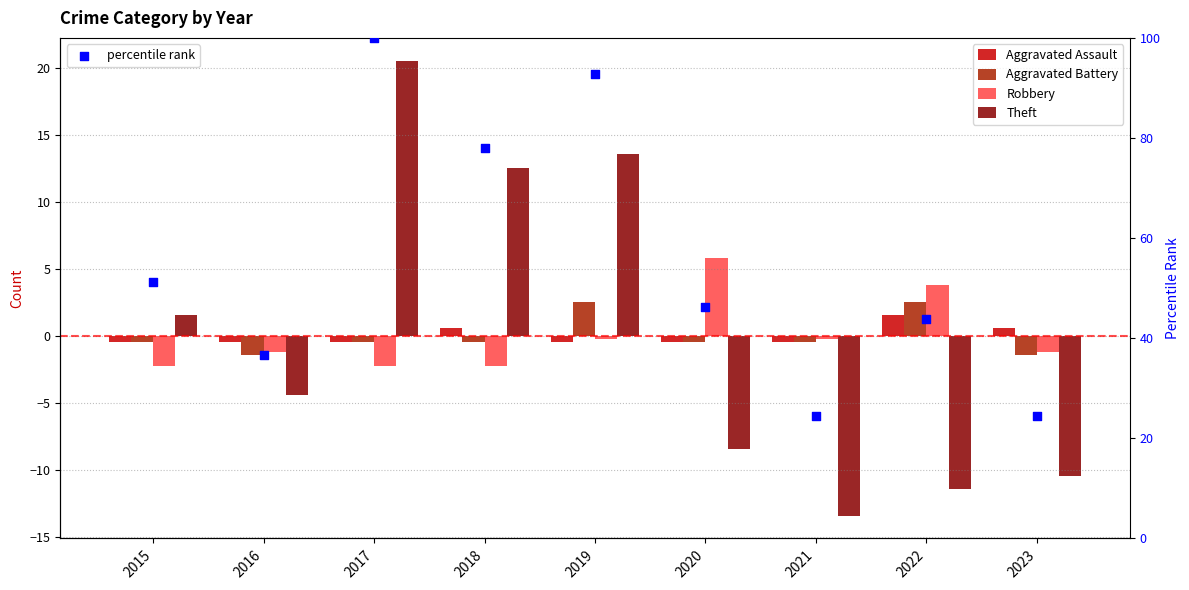

Which series reaches the minimum Y coordinate?

Theft